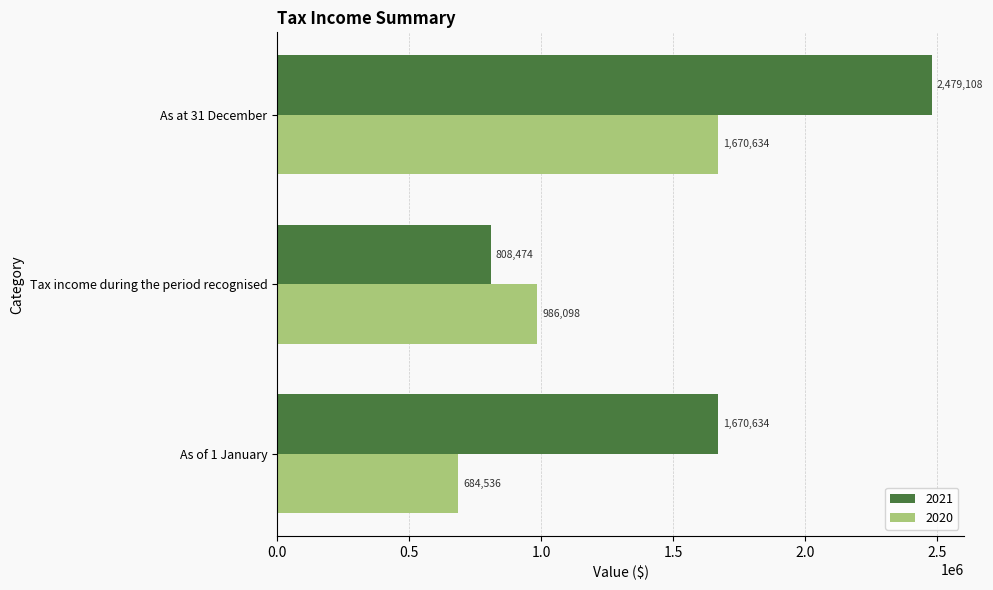

Count the 2020 values in the range 684536 to 1670634.

3